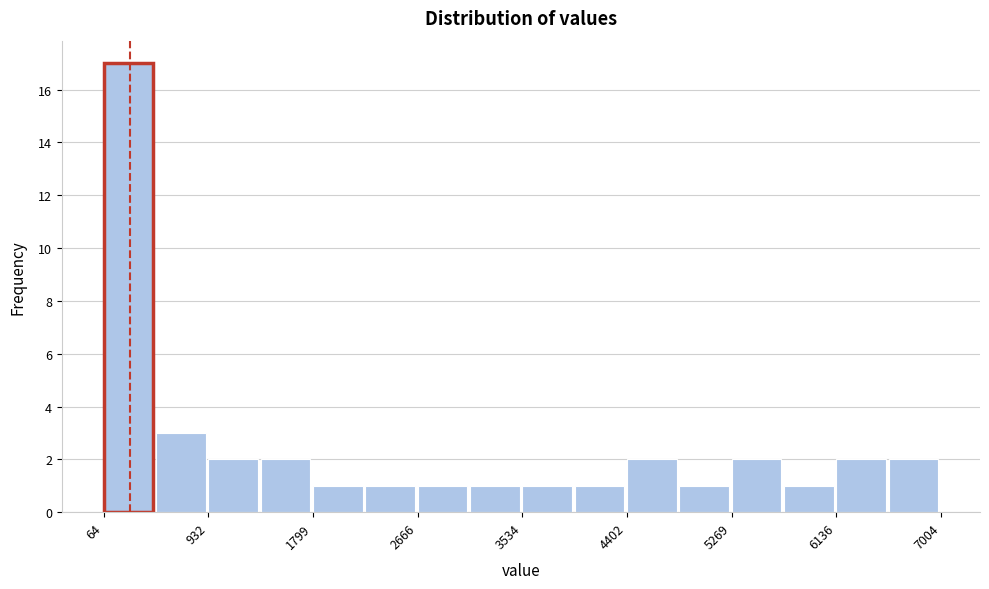

How tall is the bar that spans 1400 to 1800 on the x-axis? Neither the bar edges nor the heights are printed on the chart, so give them approximately, as read against the axes.

2